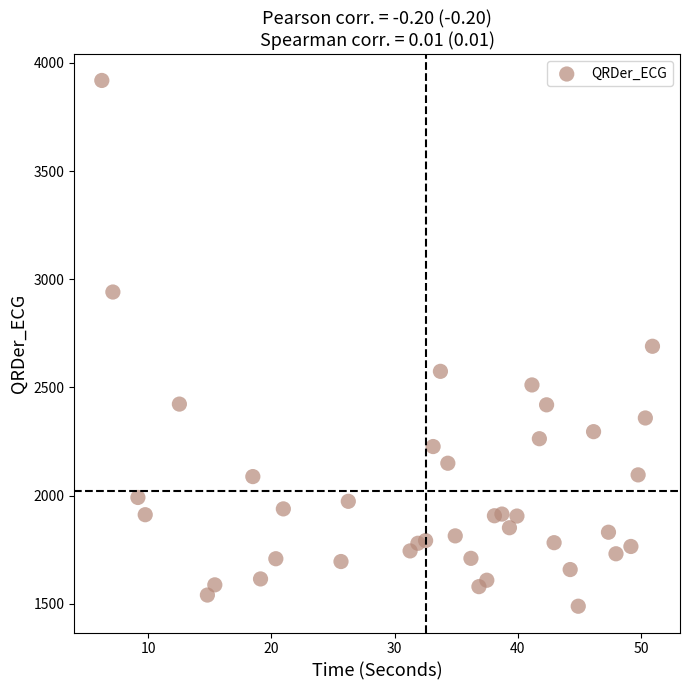

What is the range of Y values (max minus min)?

2430.4